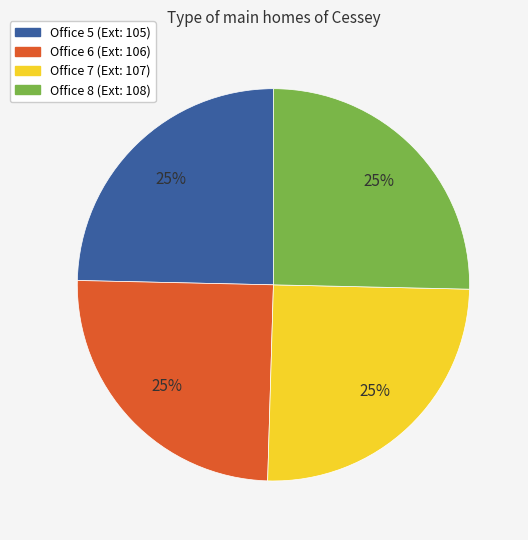

Does any single category account for the majority?

No